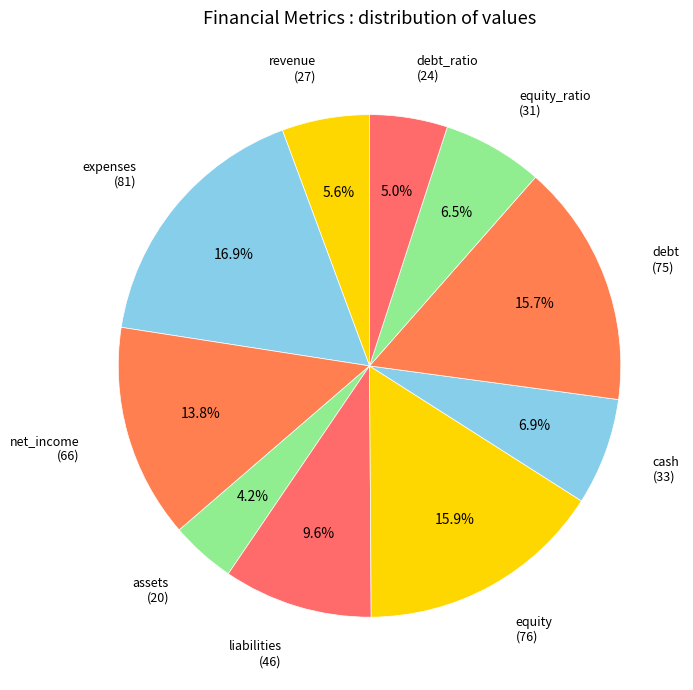

To the nearest percent, what is the average slice percentage?

10%